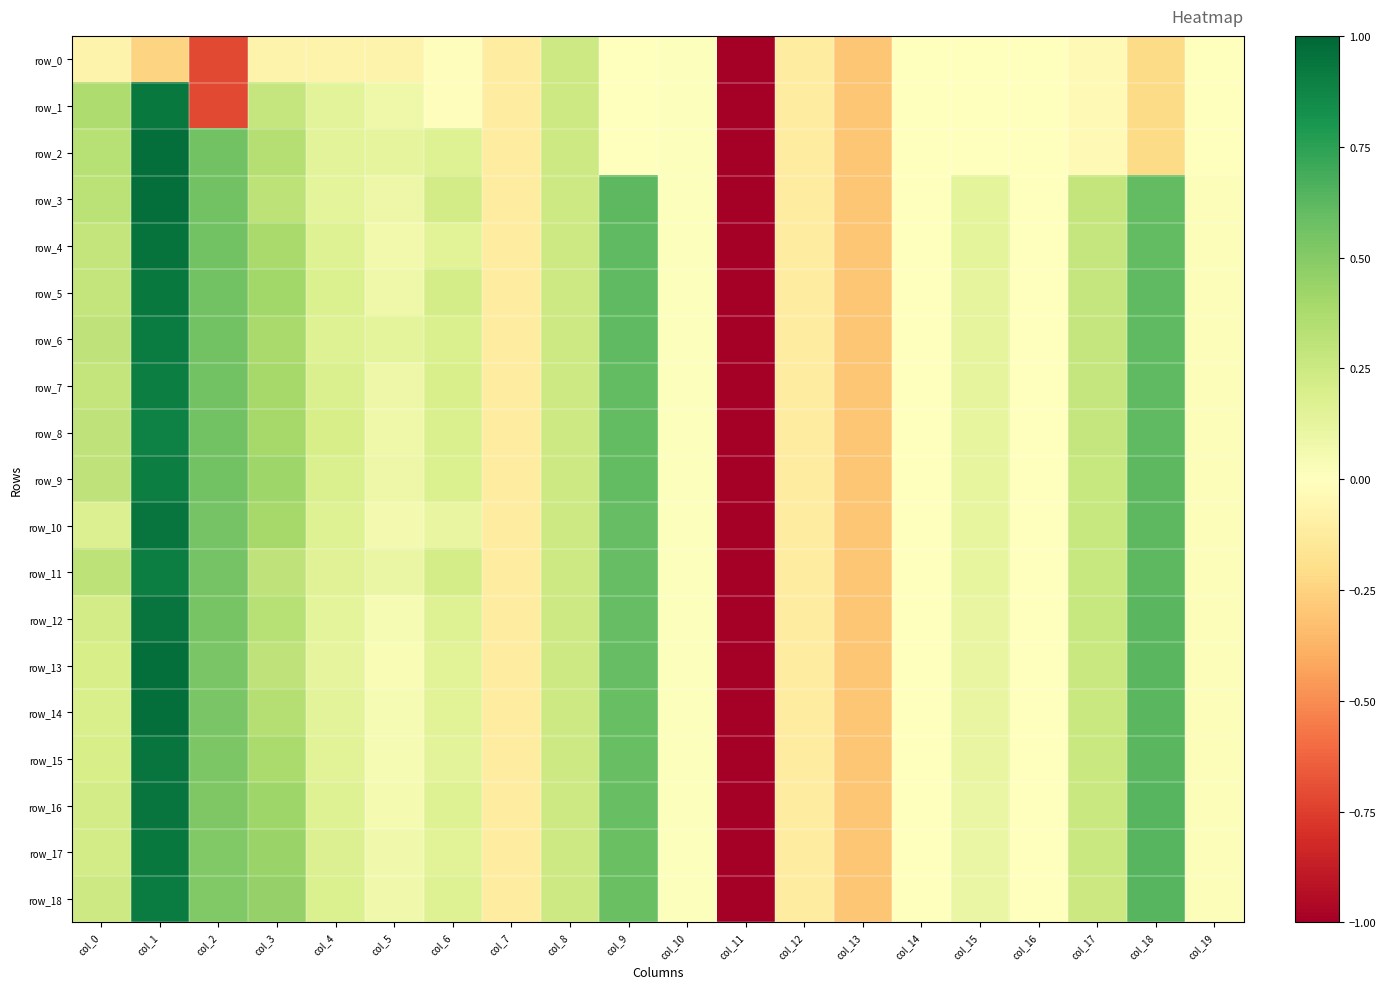

What is the difference between the maximum and second lowest values in the row_1 series?

1.6